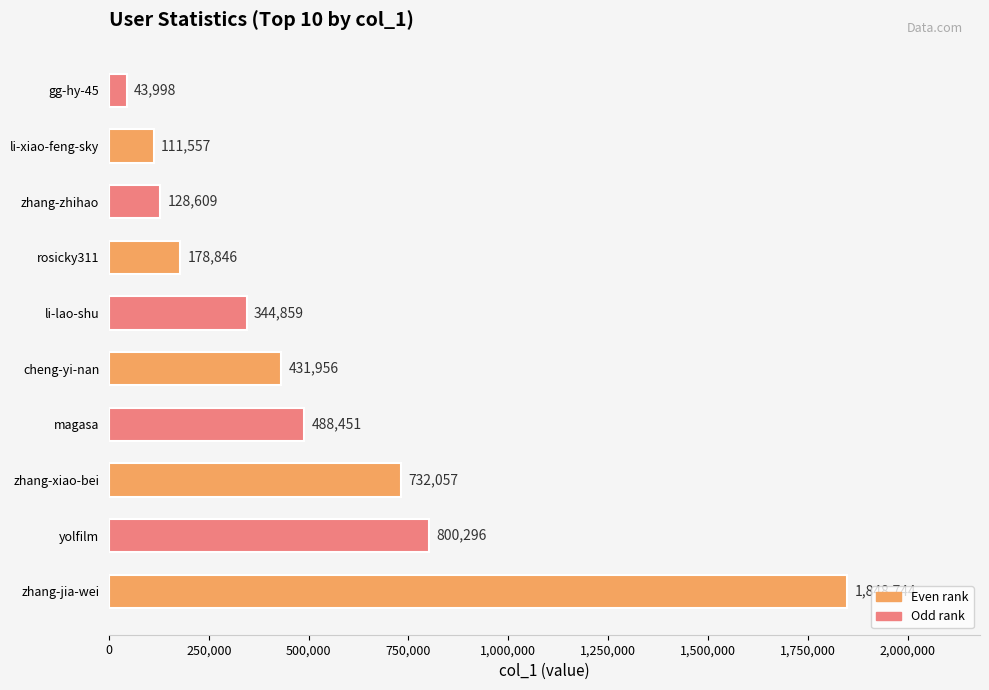

What is the change in value from zhang-xiao-bei to li-xiao-feng-sky?

-620500